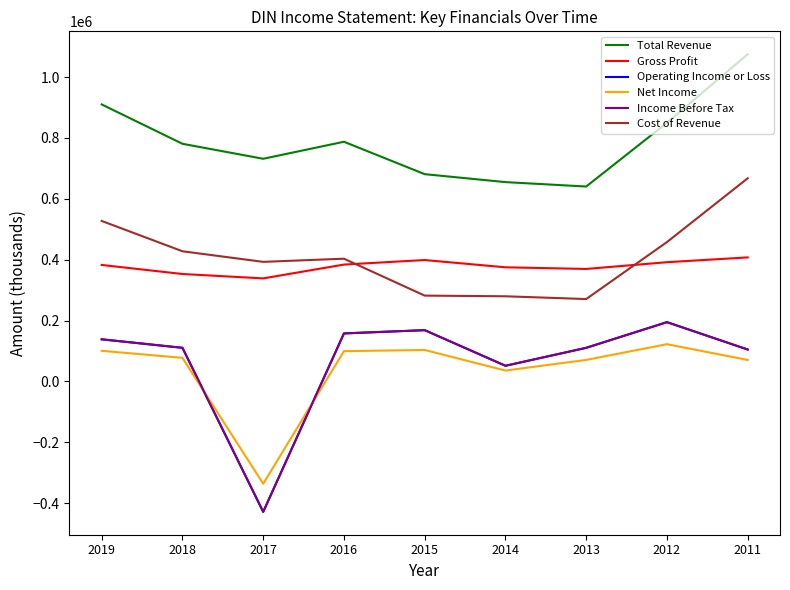

What is the minimum value for Operating Income or Loss?

-428300